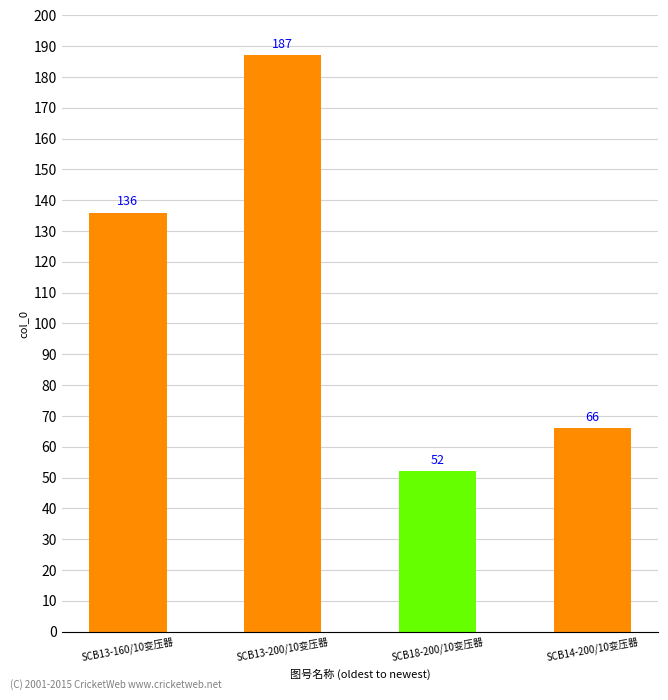

True or false: the data shows 30 at SCB14-200/10变压器.

False